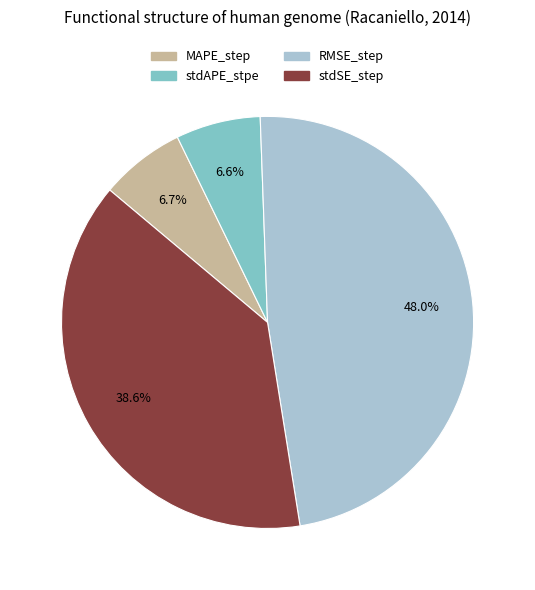

Which category has the biggest portion of the pie?

RMSE_step